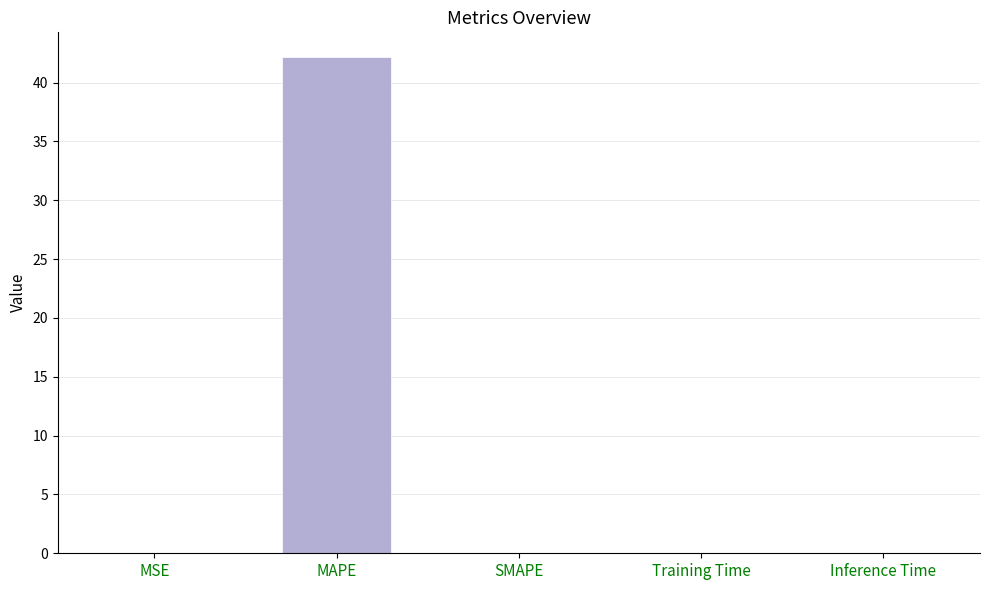

The value at Inference Time is 0.0. True or false?

True